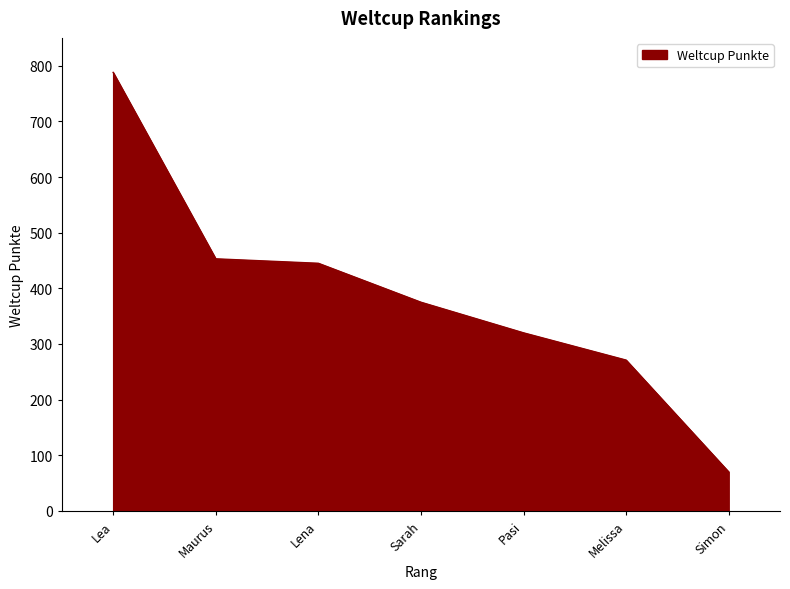

What is the approximate value at Simon?

70